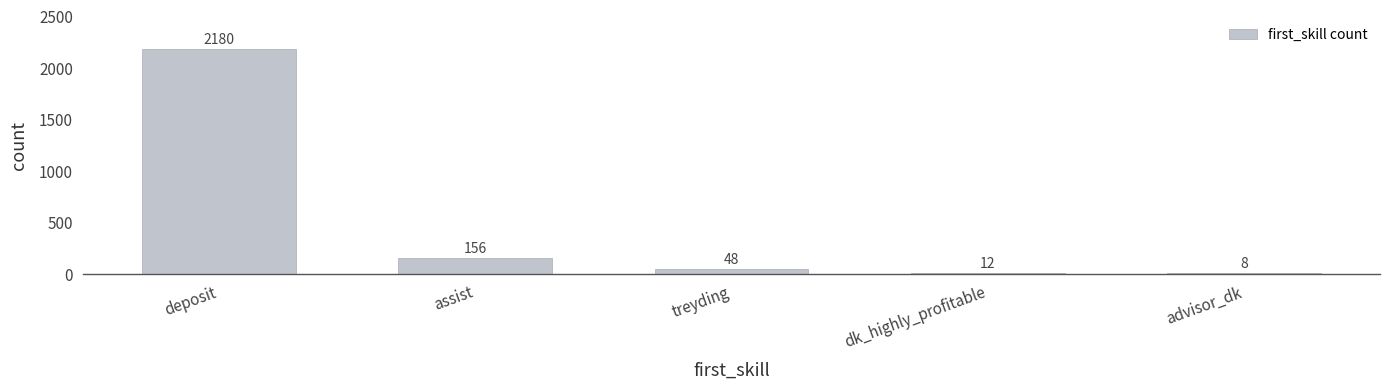

What is the change in value from deposit to dk_highly_profitable?

-2168